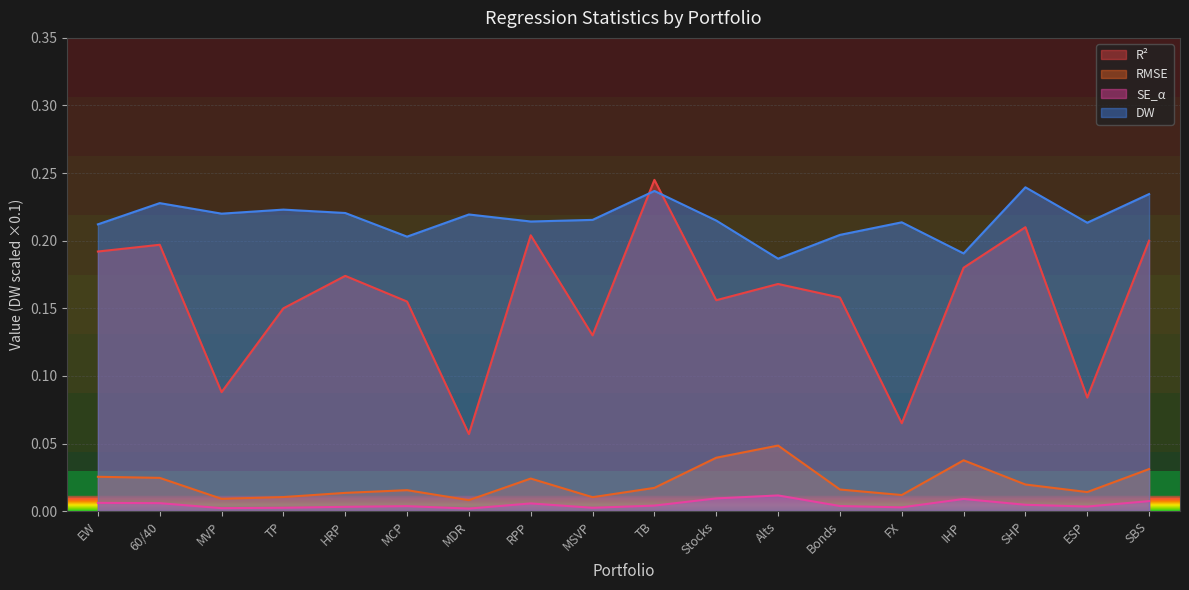

Count the DW values in the range 0 to 1.

18